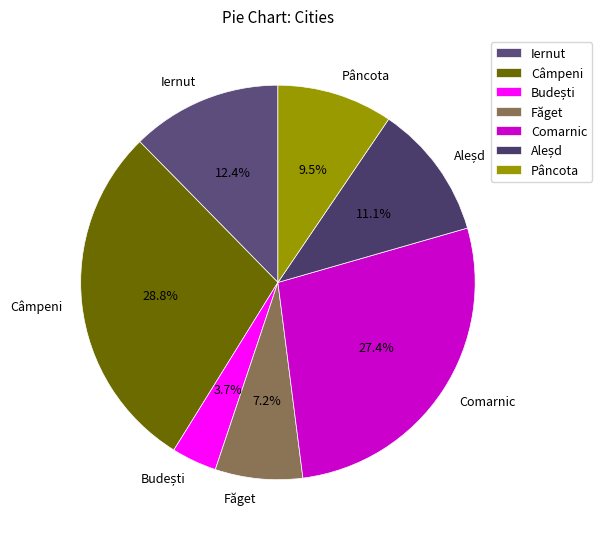

To the nearest percent, what is the difference between the largest and smallest slice percentages?

25%